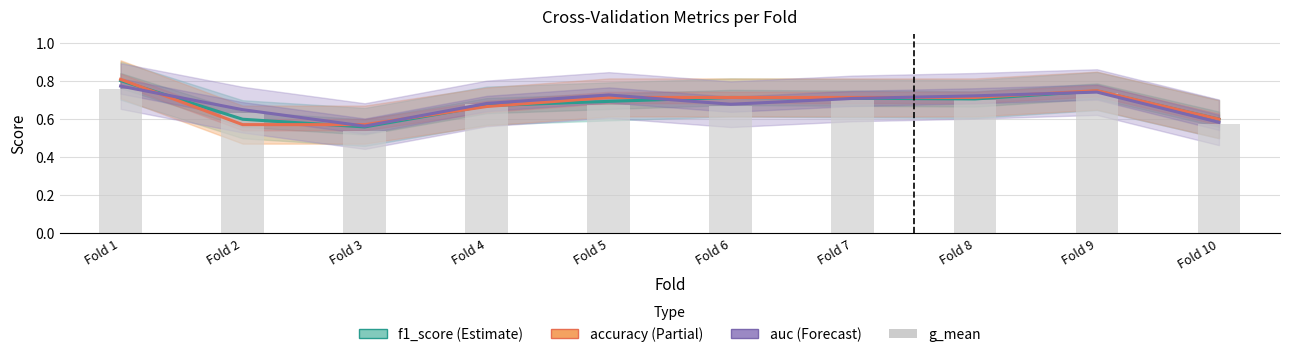

What is the maximum value for auc?

0.8